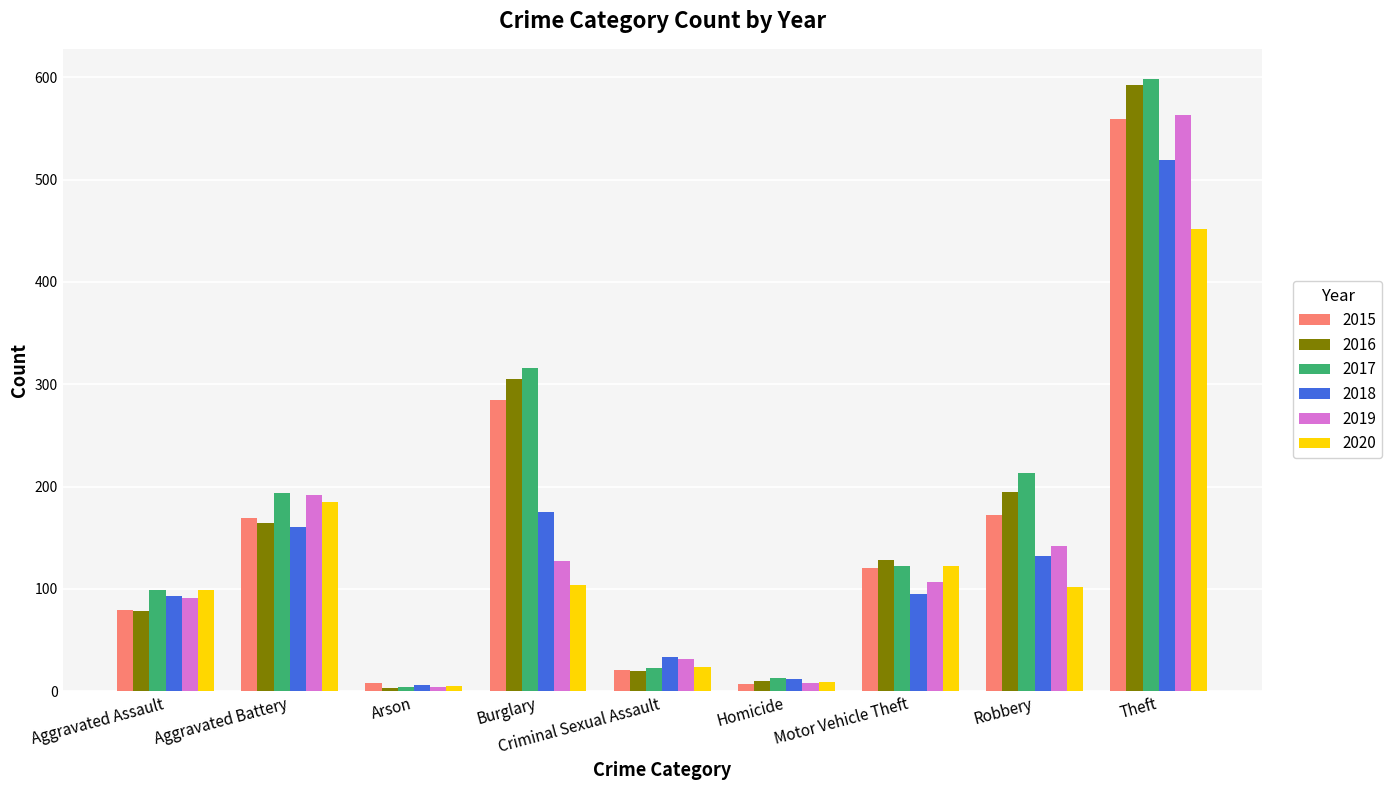

What is the difference between the highest and lowest values at Burglary?

212